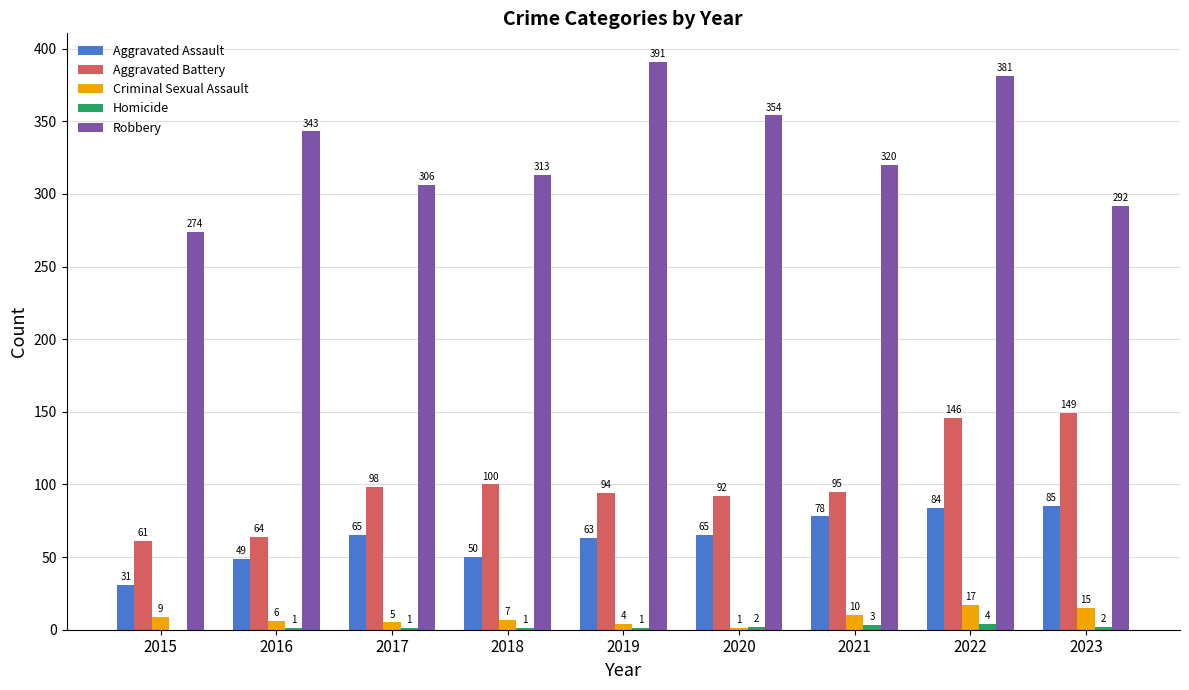

Where does the Aggravated Battery series first go above 95?

2017